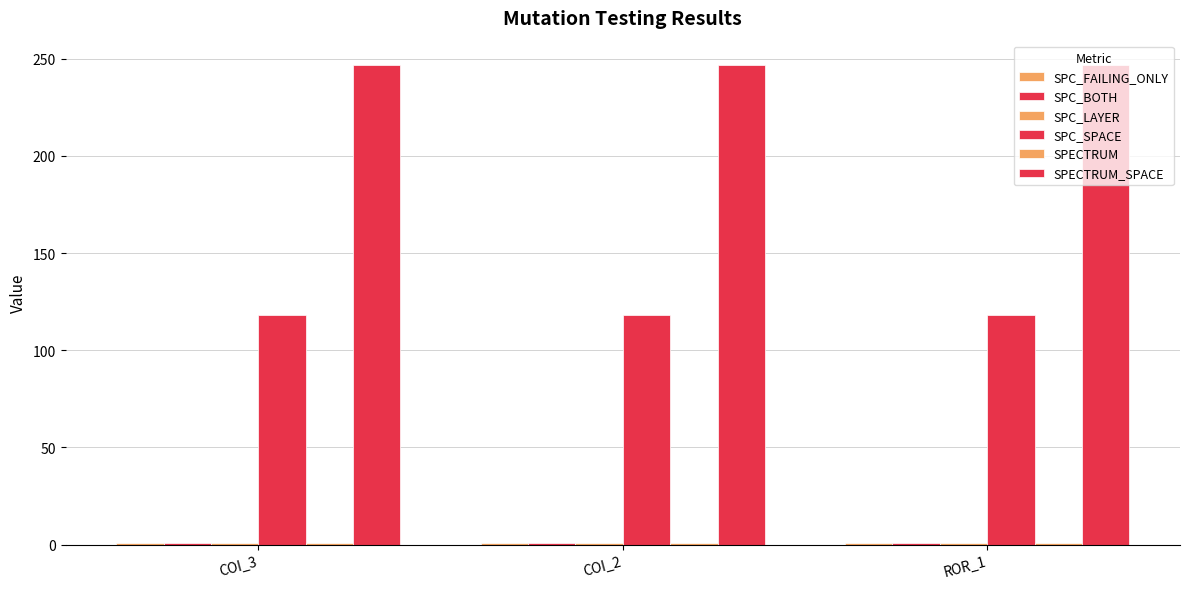

Does the chart contain stacked bars?

No